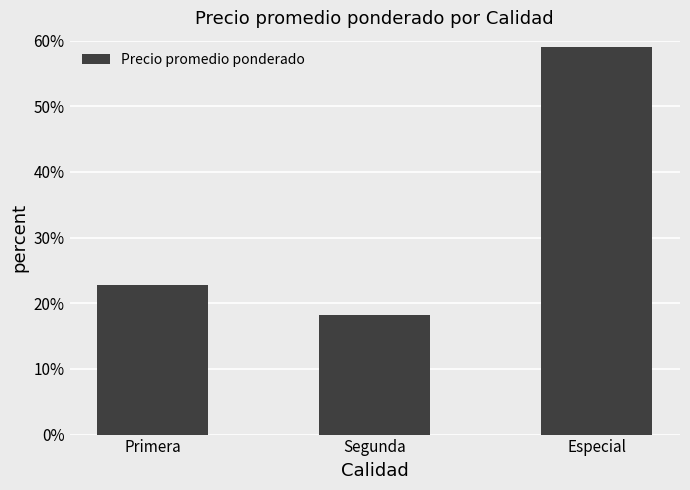

What is the label of the 1st bar from the left?

Primera